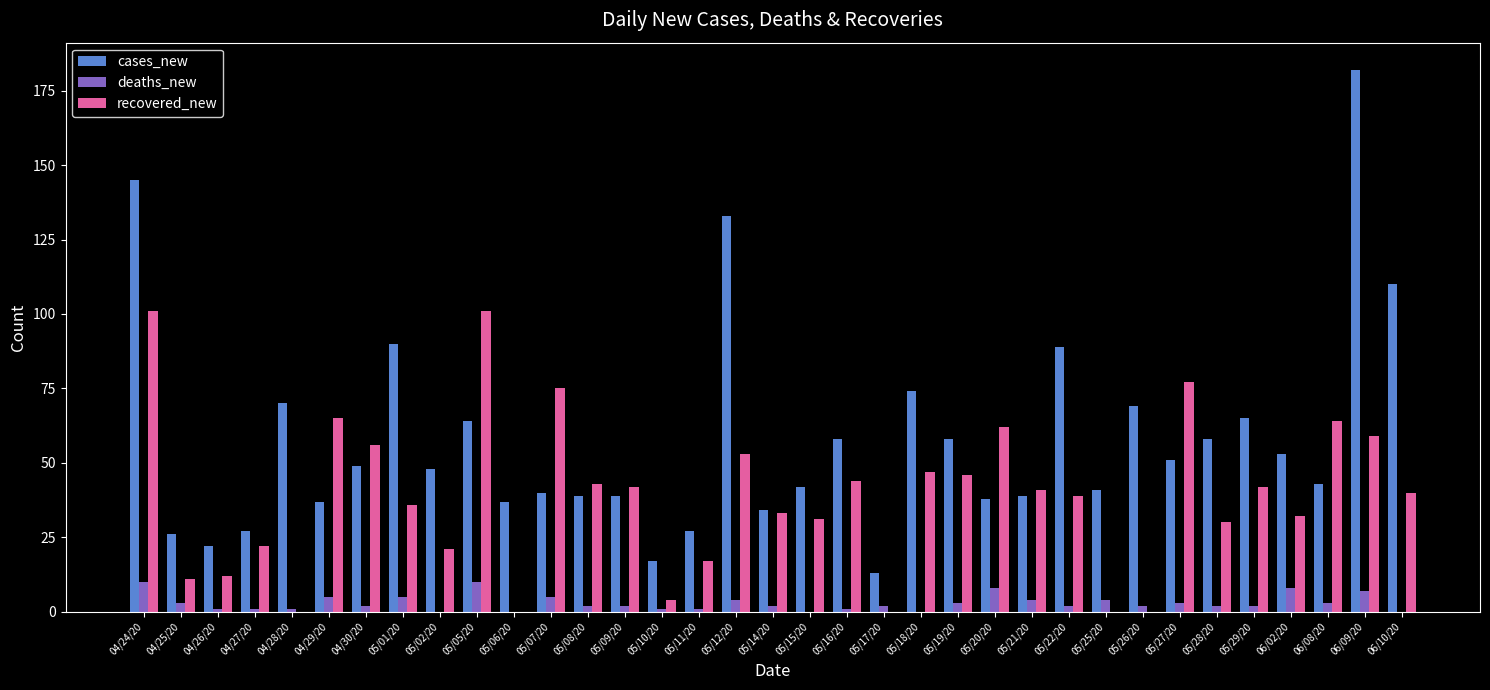

Which series changed the most between 05/19/20 and 05/27/20?

recovered_new